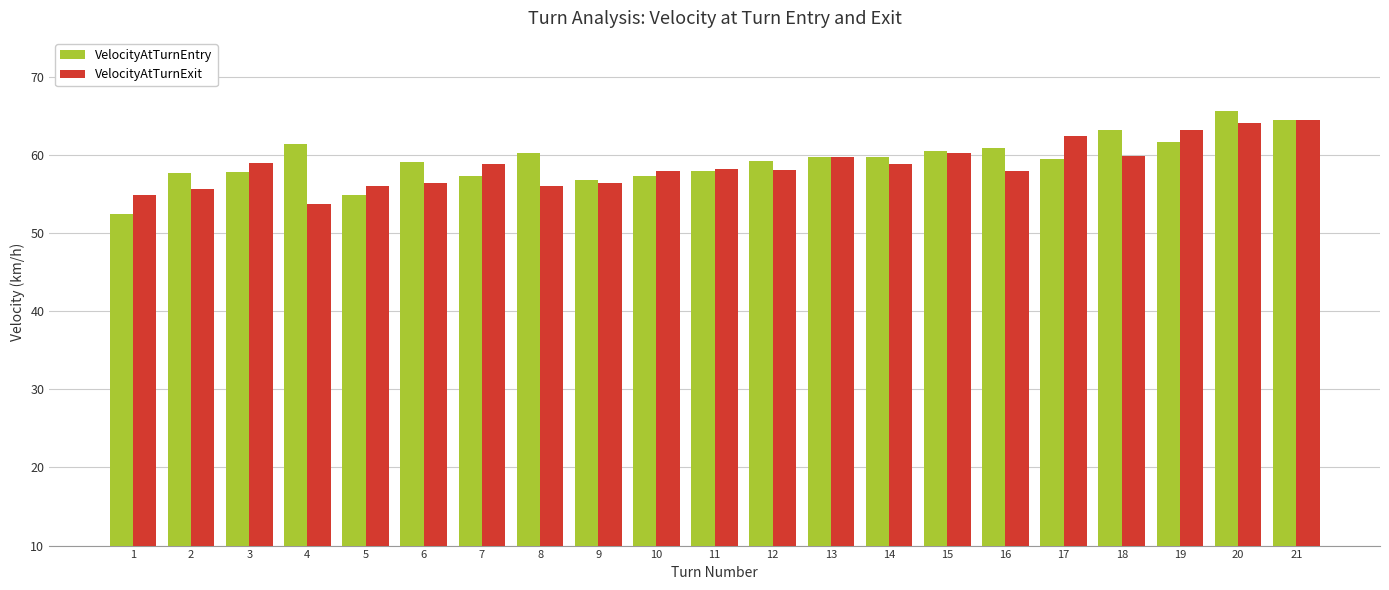

What is the smallest value displayed?

52.4